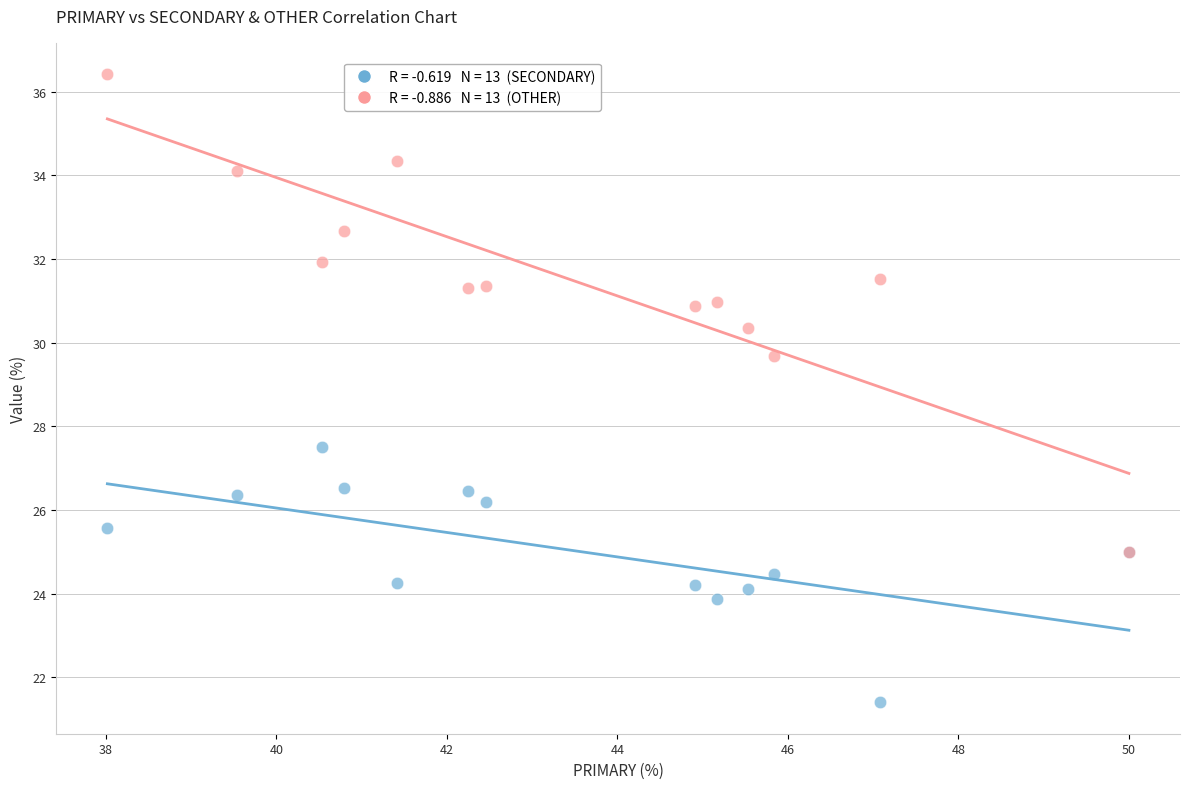

Across all series, what Y value is closest to 28?

27.5